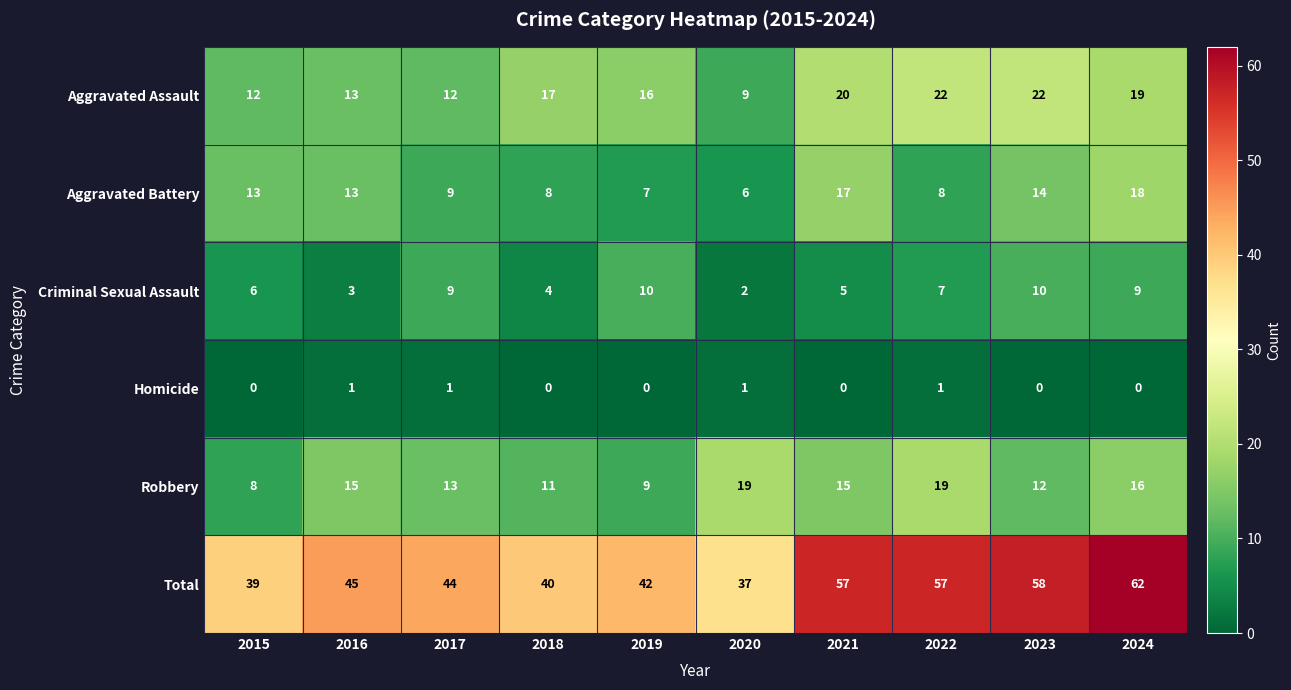

What is the spread (max minus min) of values at 2023?

58